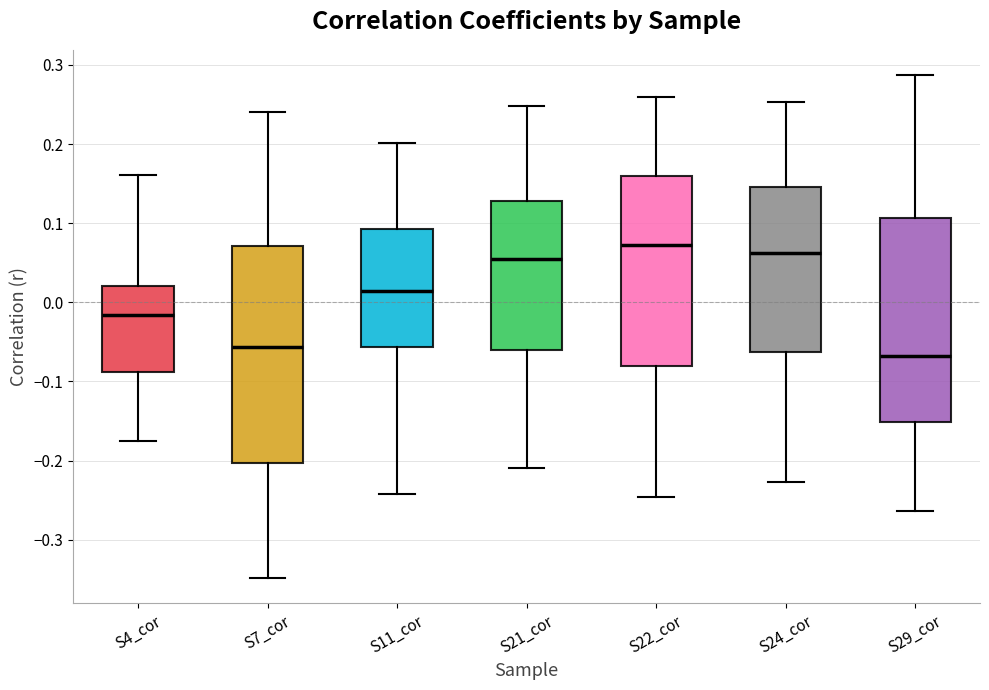

Reading left to right, read every box against the y-axis: the position of its median line, the range the box covers, and the ends of its whiskers. The values are not printed on the chart, so give them approximately, as read against the axis.

S4_cor: median -0.02, box -0.09 to 0.02, whiskers -0.18 to 0.16
S7_cor: median -0.06, box -0.20 to 0.07, whiskers -0.35 to 0.24
S11_cor: median 0.01, box -0.06 to 0.09, whiskers -0.24 to 0.20
S21_cor: median 0.05, box -0.06 to 0.13, whiskers -0.21 to 0.25
S22_cor: median 0.07, box -0.08 to 0.16, whiskers -0.25 to 0.26
S24_cor: median 0.06, box -0.06 to 0.15, whiskers -0.23 to 0.25
S29_cor: median -0.07, box -0.15 to 0.11, whiskers -0.26 to 0.29